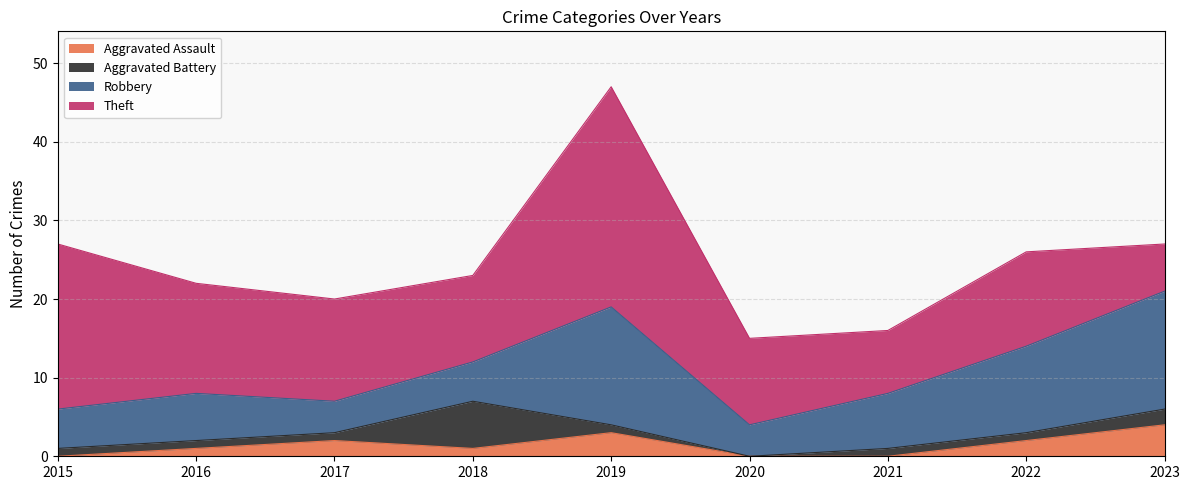

Is it true that Aggravated Battery equals 2 at 2019?

False